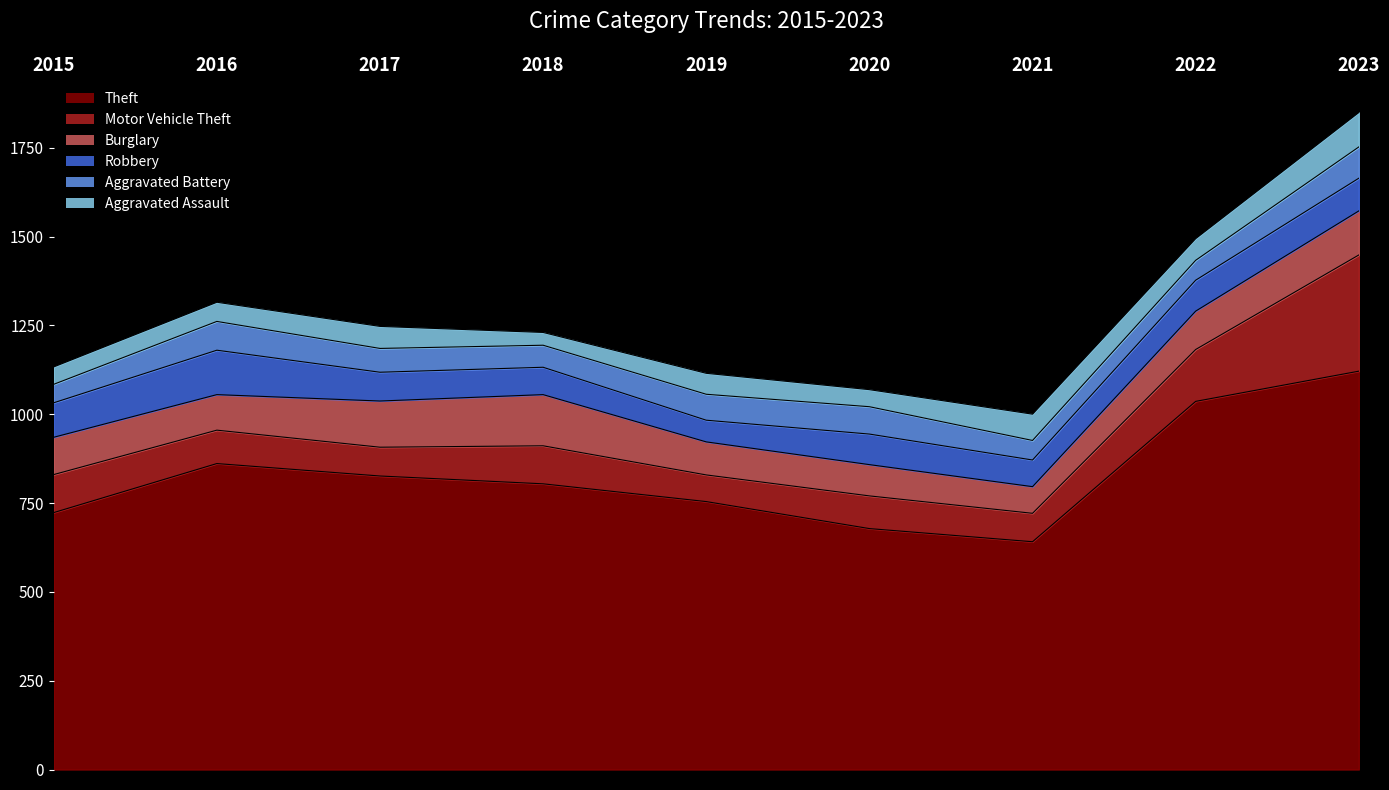

True or false: Aggravated Battery and Theft cross at least once.

False